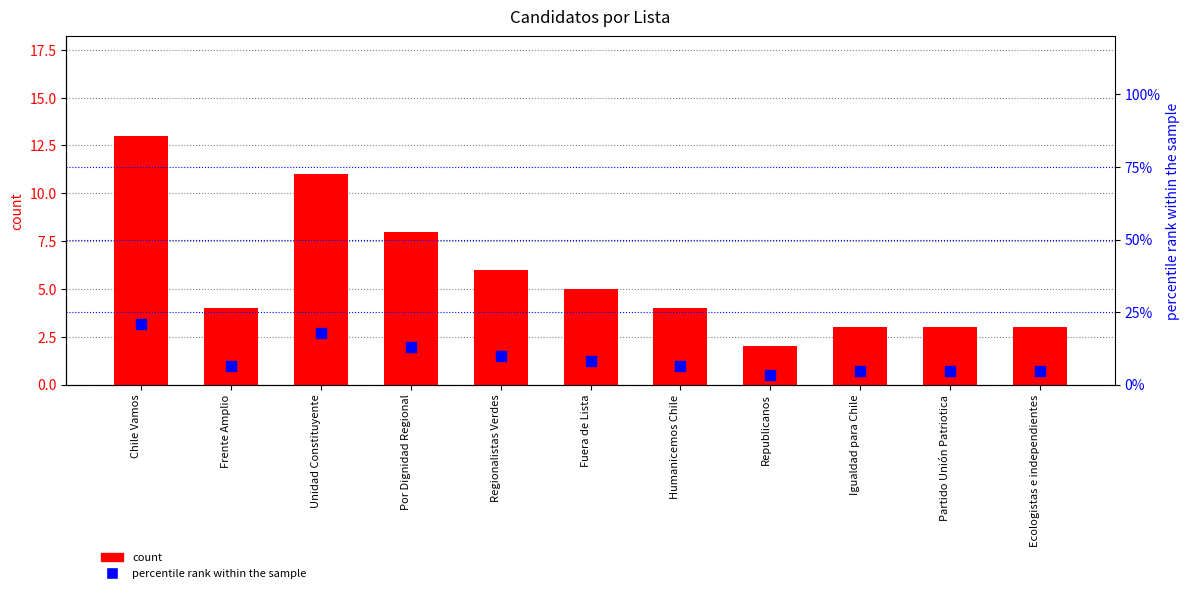

Which series has the largest total across all categories?

percentile rank within the sample